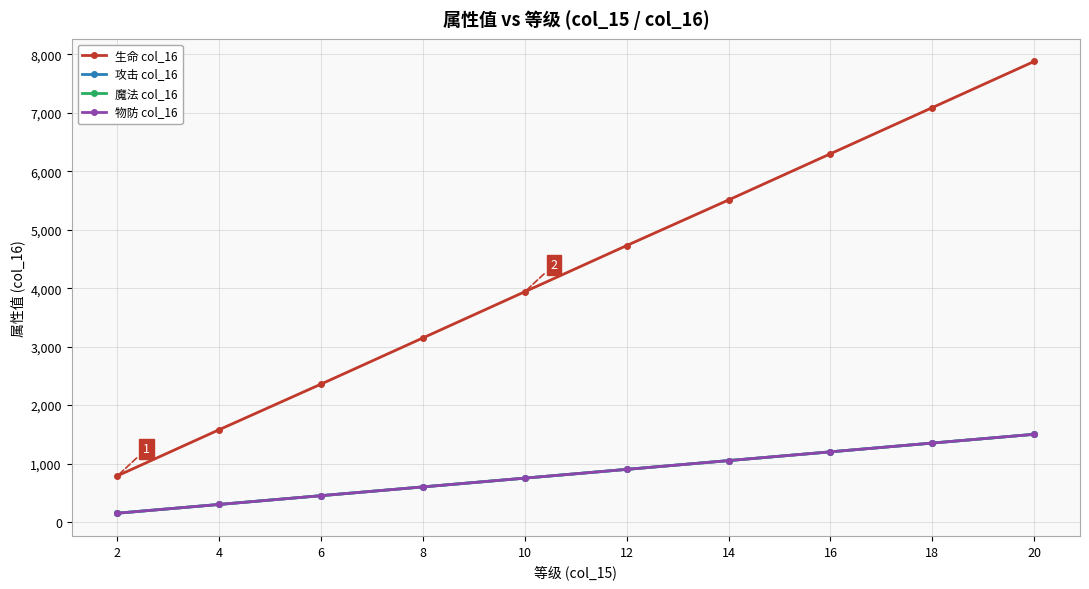

True or false: 魔法 col_16 has more than 0 interior local peaks.

False